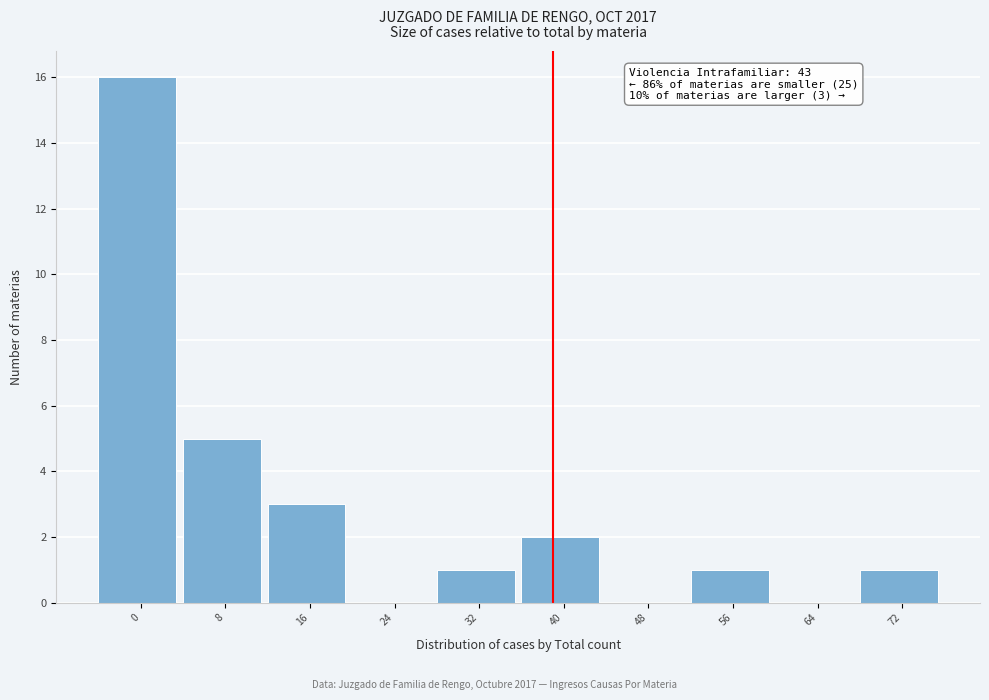

Reading left to right, extract all data points from this chart.

0=16	8=5	16=3	24=0	32=1	40=2	48=0	56=1	64=0	72=1